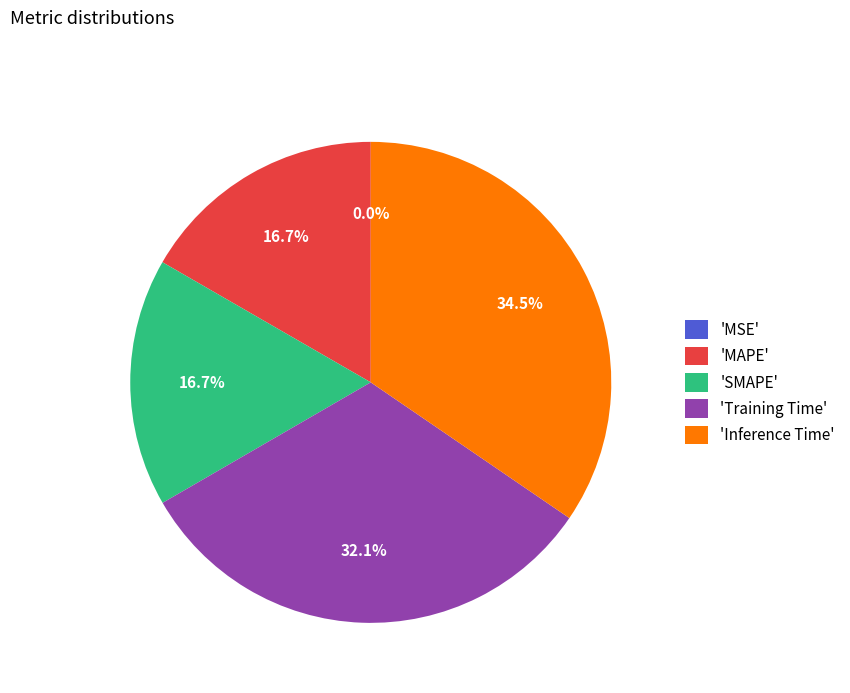

Which has a higher value, 'MAPE' or 'Inference Time'?

'Inference Time'